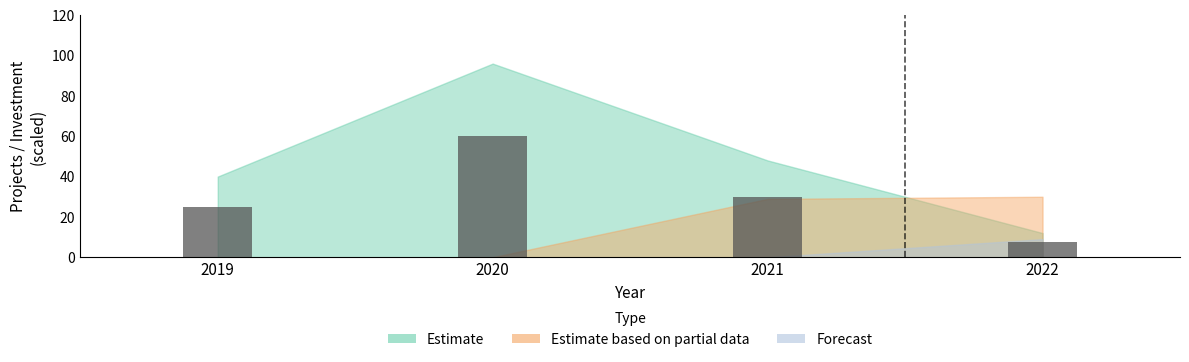

What is the minimum value shown in the chart?

7.5